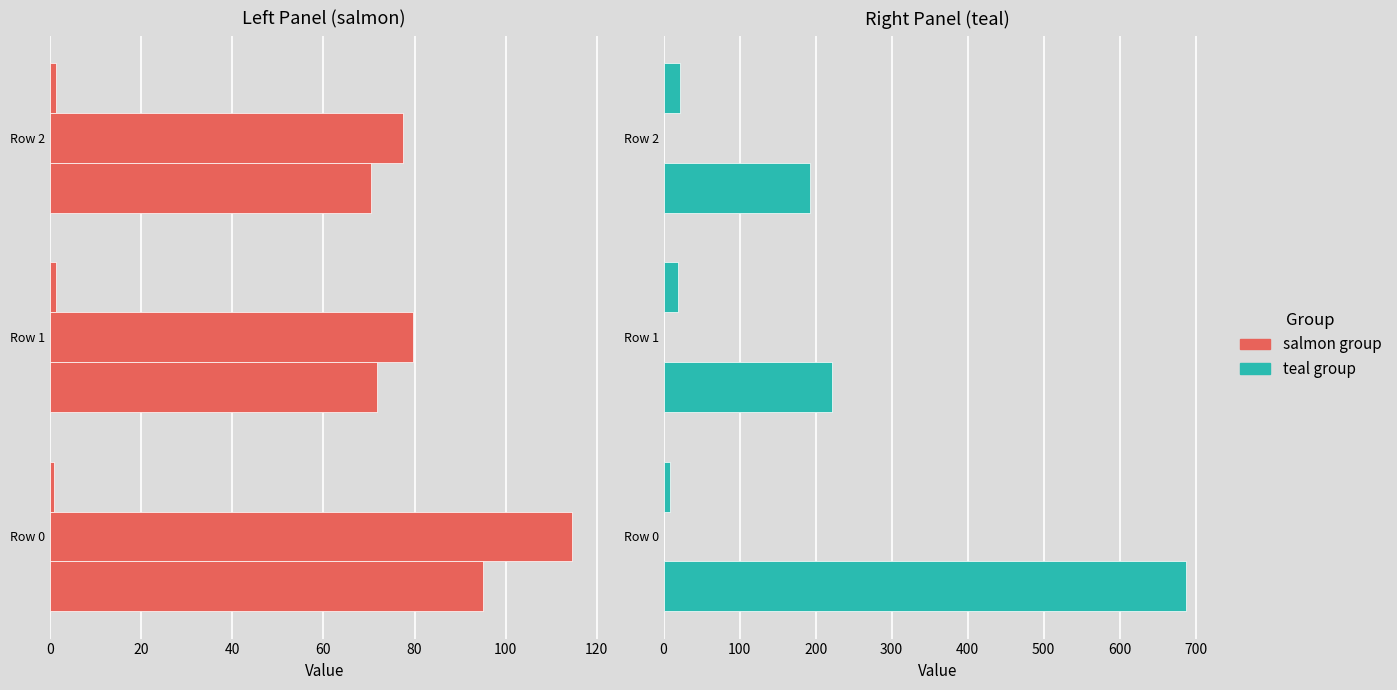

At how many categories does at least one series exceed 396?

1